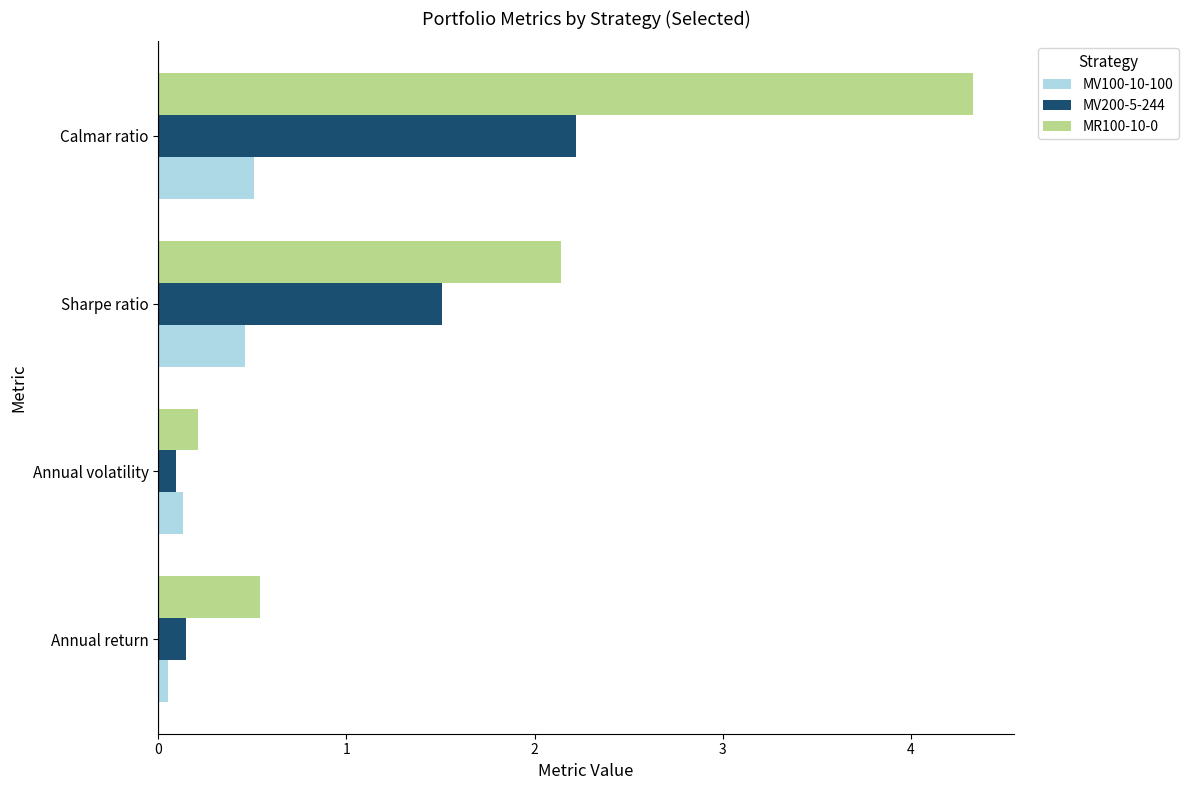

What is the maximum value for MV100-10-100?

0.5